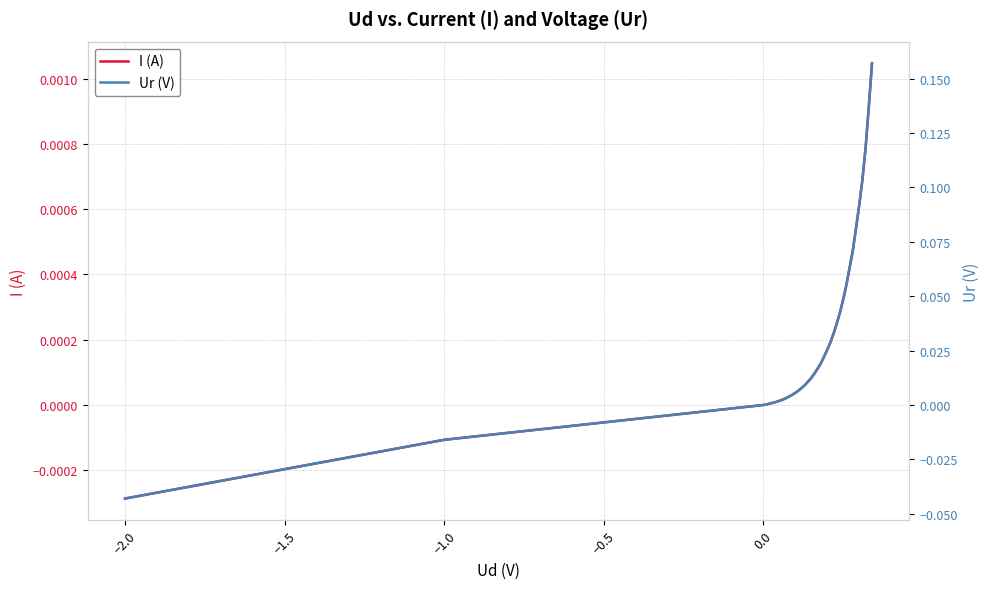

How many positive values does the I (A) series have?

33